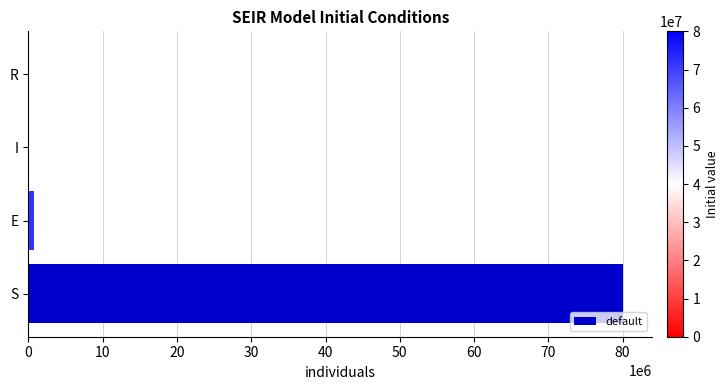

The value at I is 0. True or false?

True